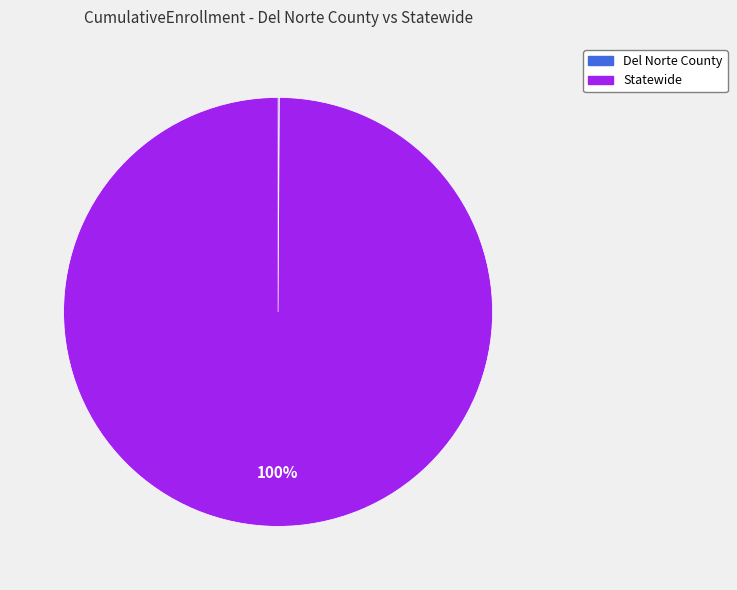

True or false: Statewide accounts for 100% of the total.

True